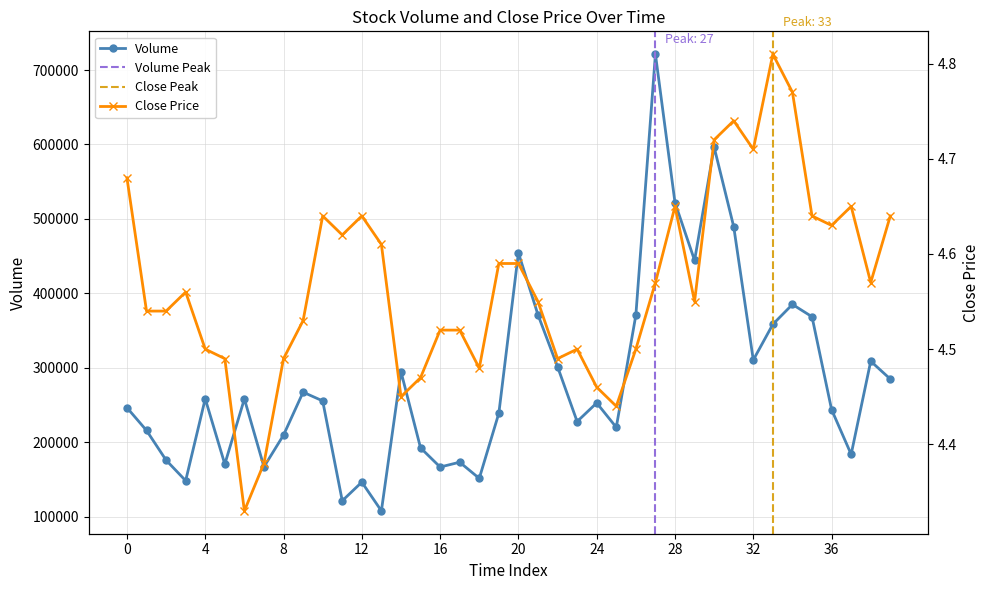

Rank the series by their maximum value, from lowest to highest.

close, volume